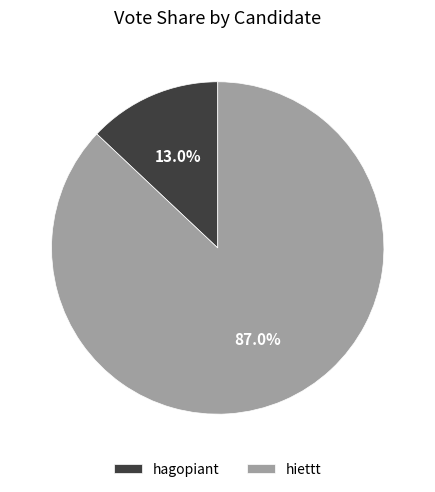

To the nearest percent, what is the combined percentage of hagopiant and hiettt?

100%